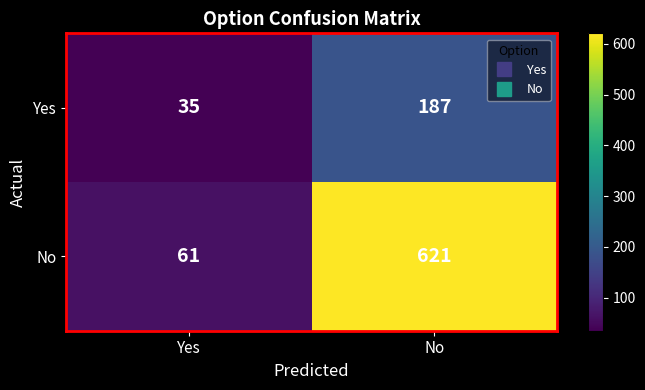

Which category has the highest value across all series?

No